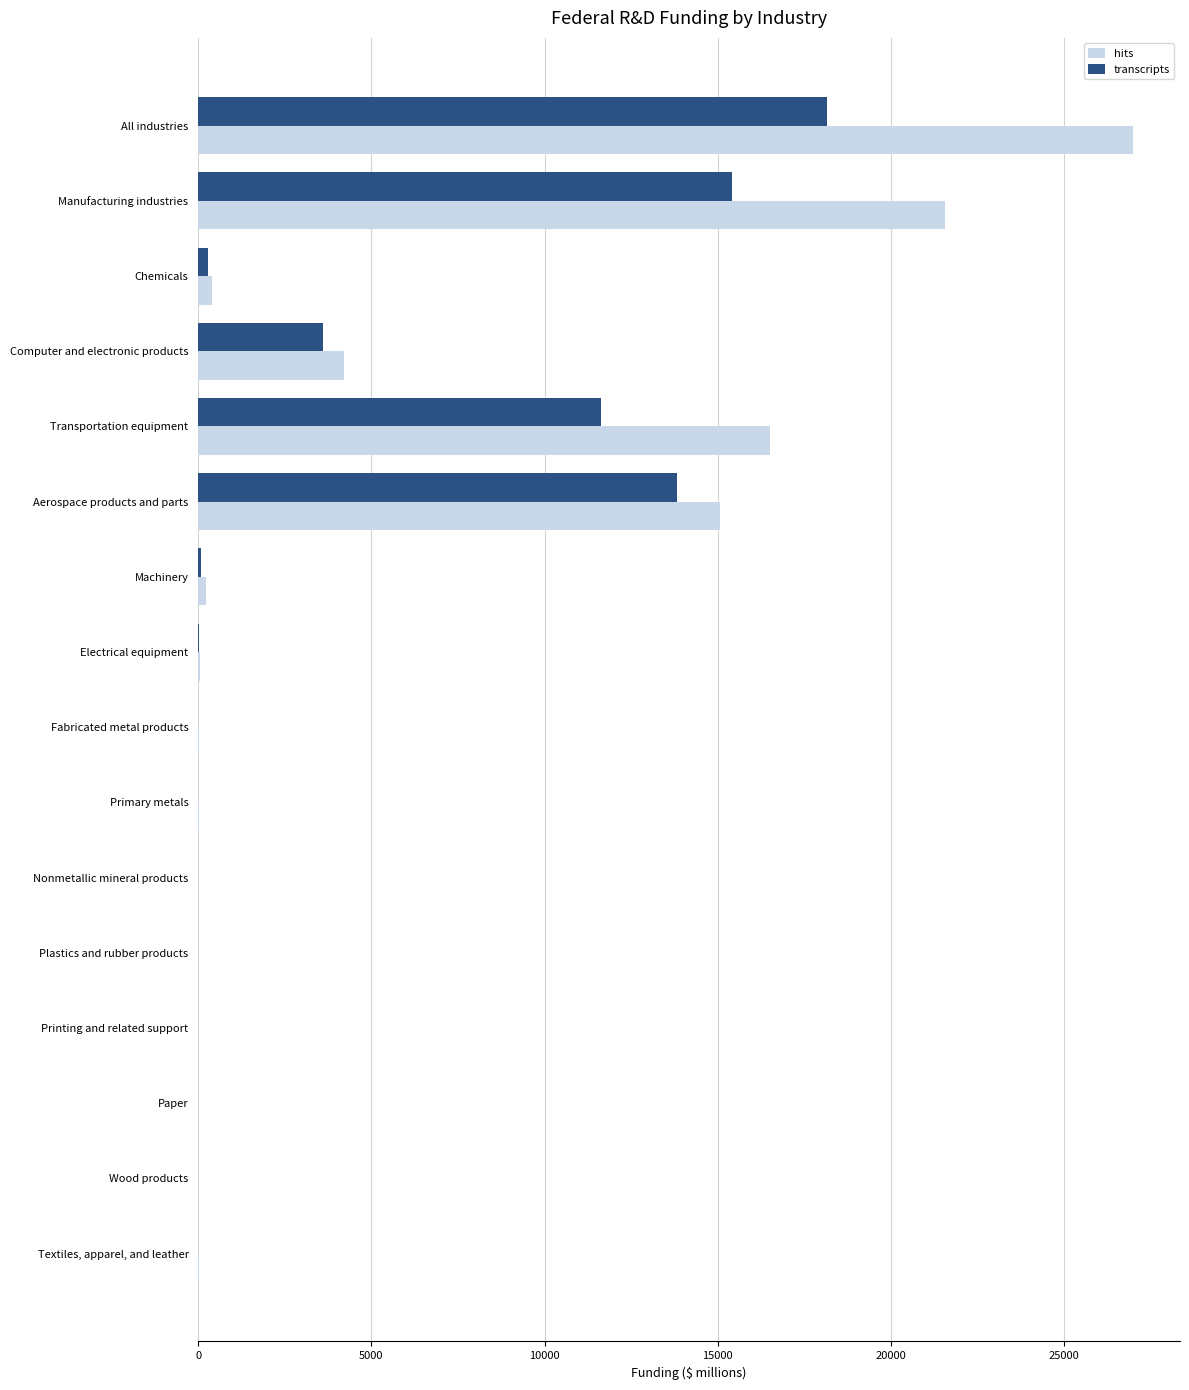

What is the sum of all transcripts values?

63041